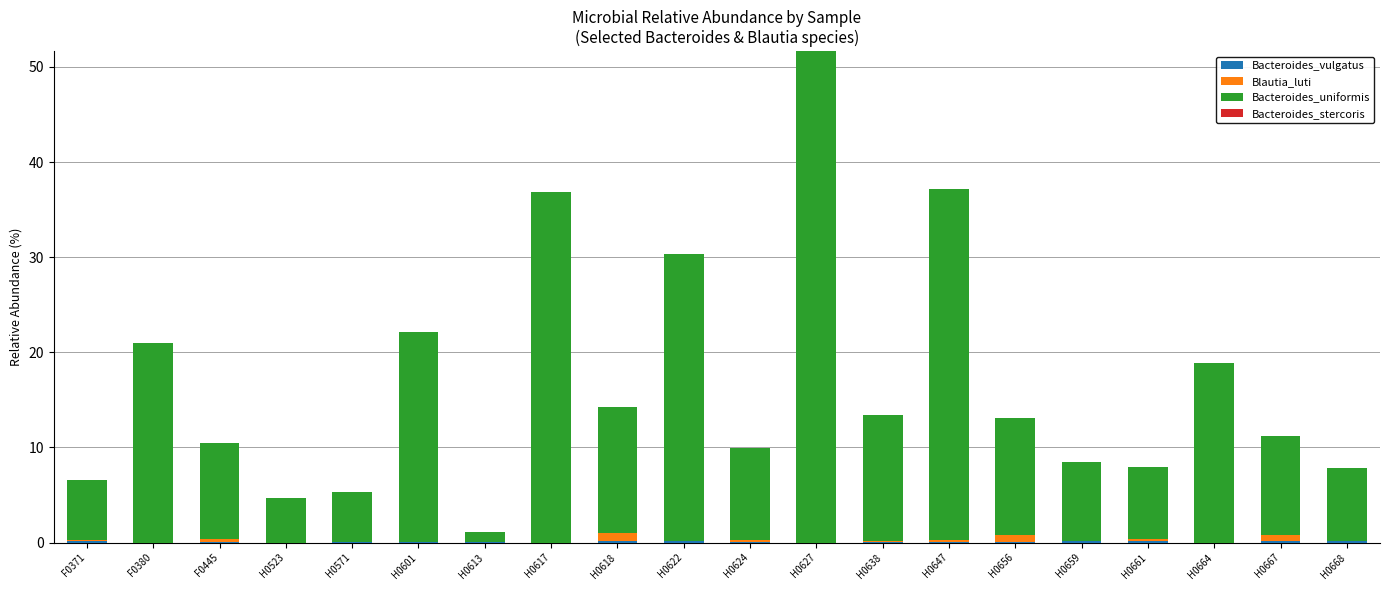

At which category is the sum across all series the highest?

H0627